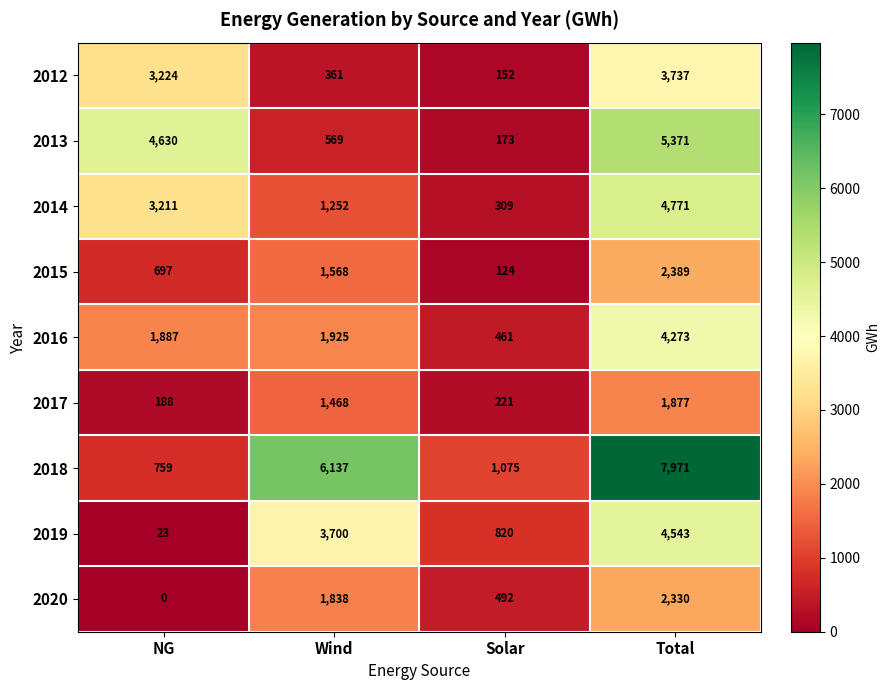

What is the total value across all series at Total?

37262